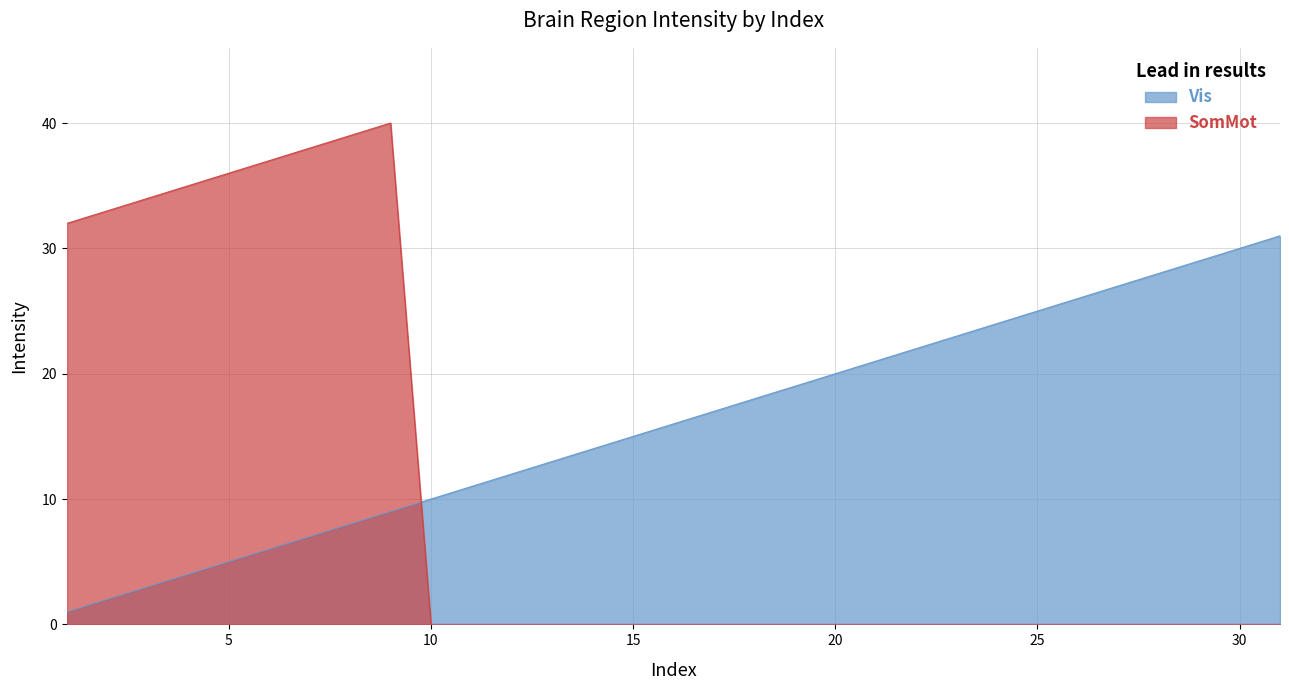

What are all the series names shown in the legend?

Vis, SomMot